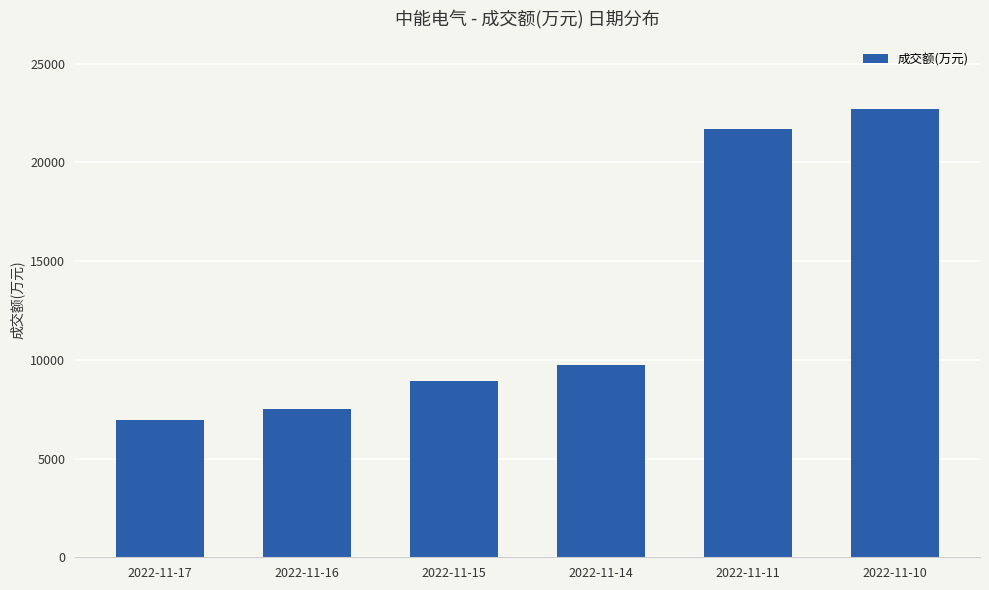

List the labels in order of value, largest first.

2022-11-10, 2022-11-11, 2022-11-14, 2022-11-15, 2022-11-16, 2022-11-17